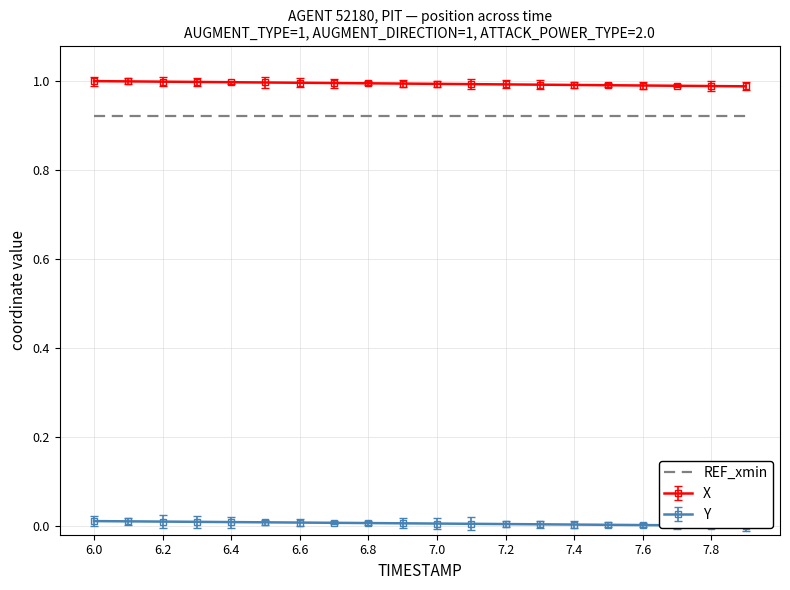

What is the label of the 1st point from the right?

7.9